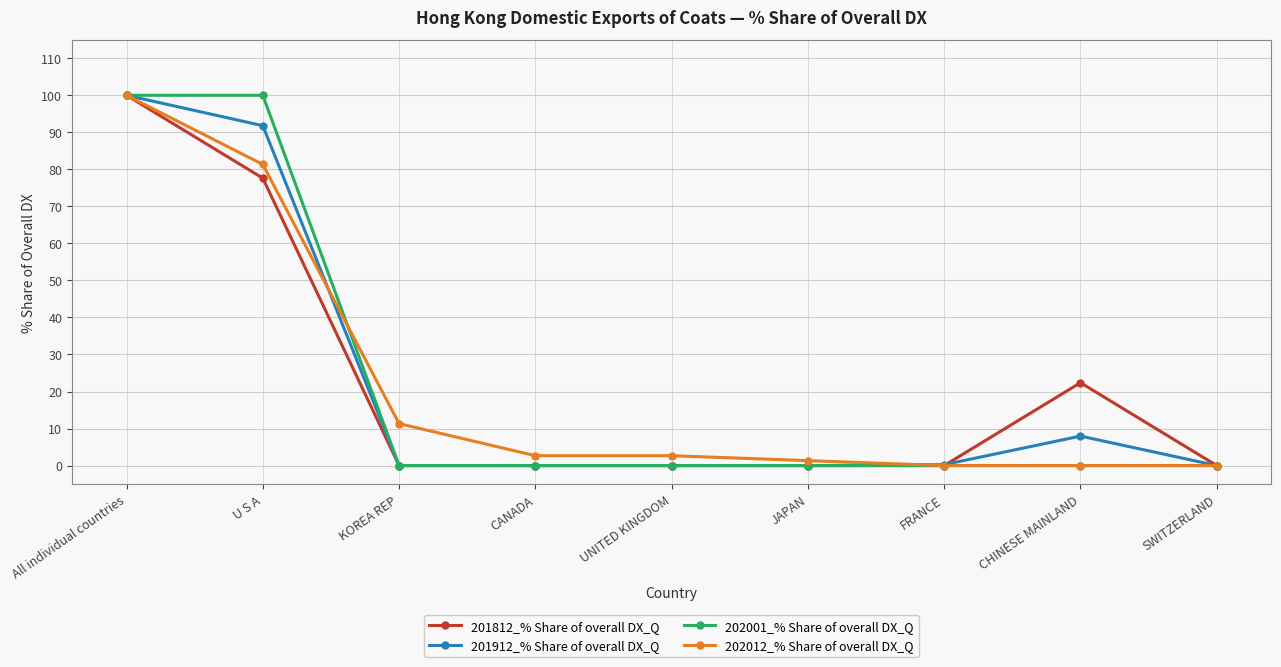

Where is 202012_% Share of overall DX_Q nearest to the value 50?

U S A